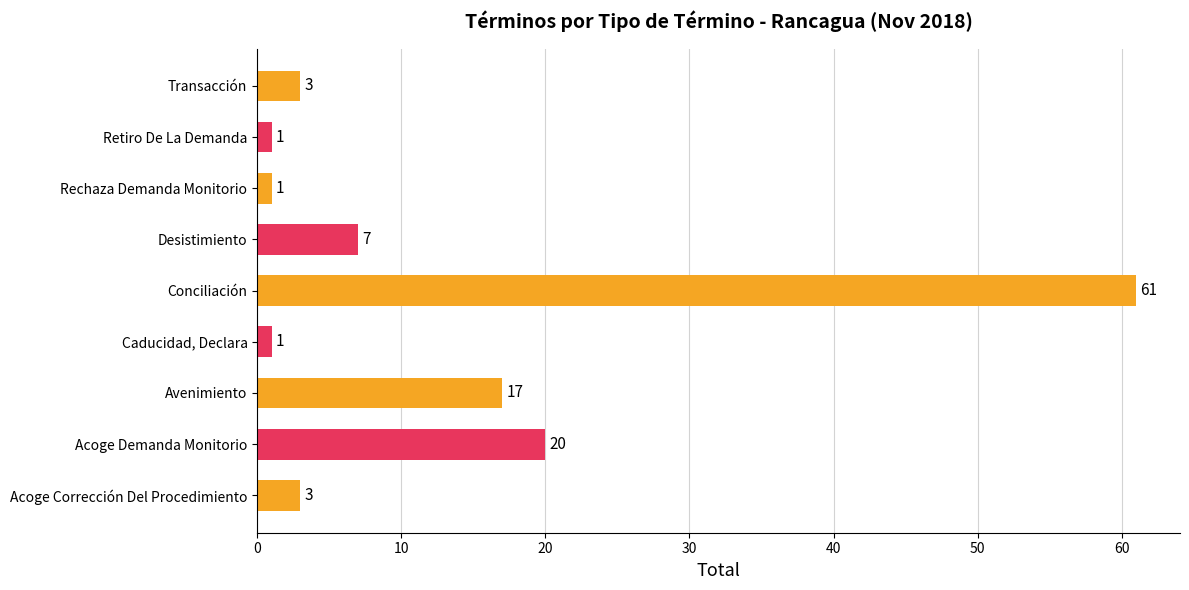

Count the number of data series in this chart.

1